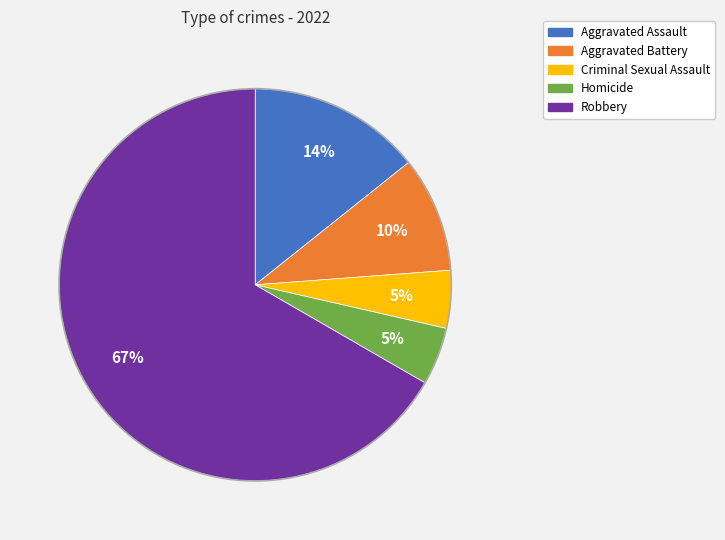

How many segments does this pie chart have?

5